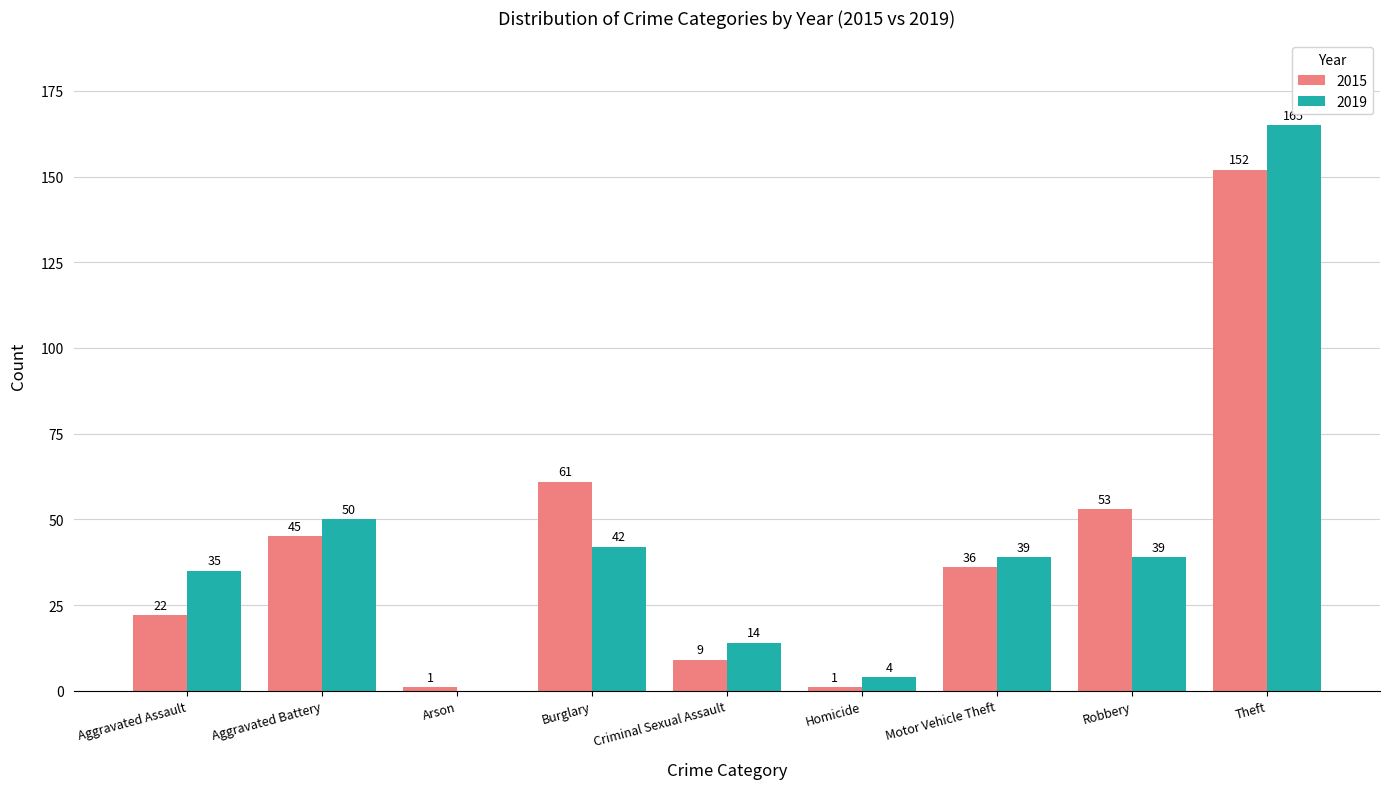

Which series changed the most between Arson and Robbery?

2015